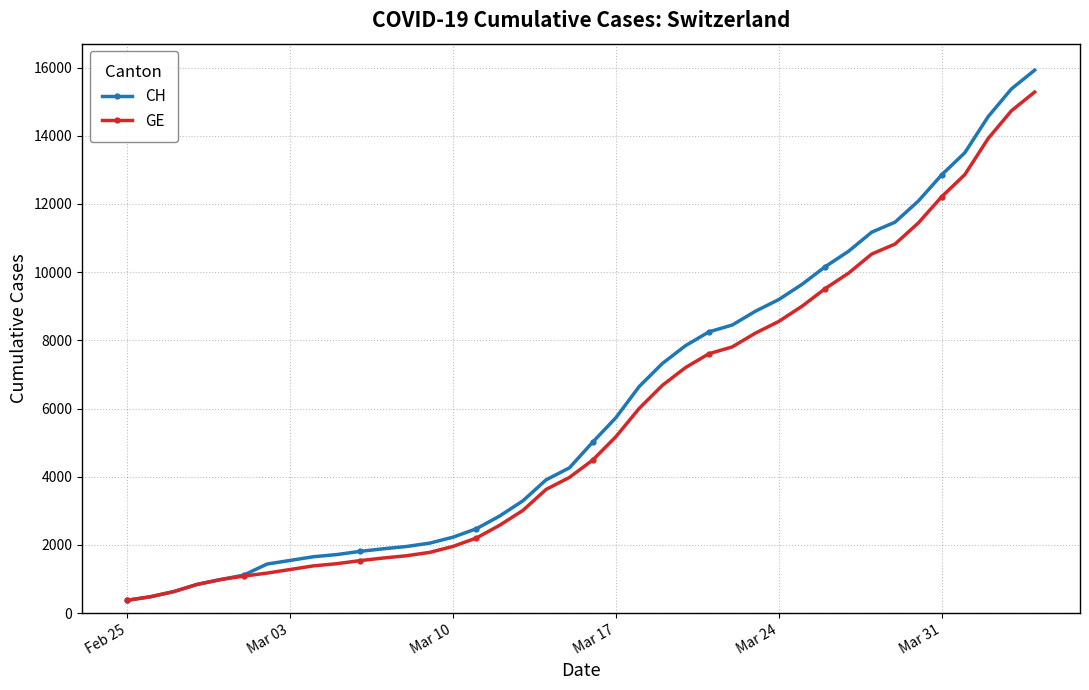

List the series in order of their overall mean, highest first.

CH, GE